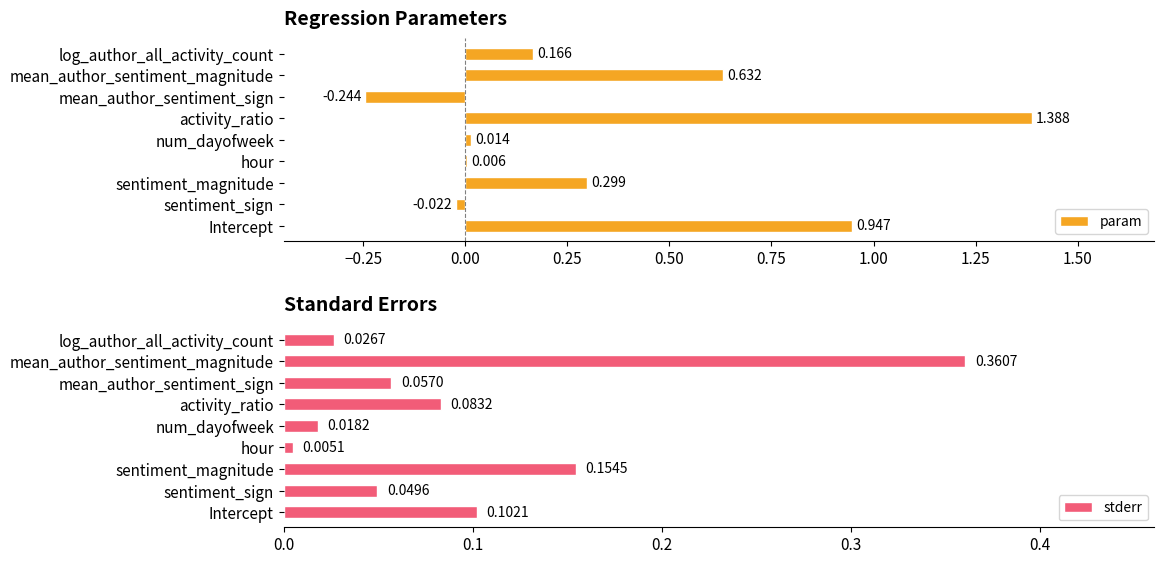

List the series in order of their peak value, highest first.

param, stderr